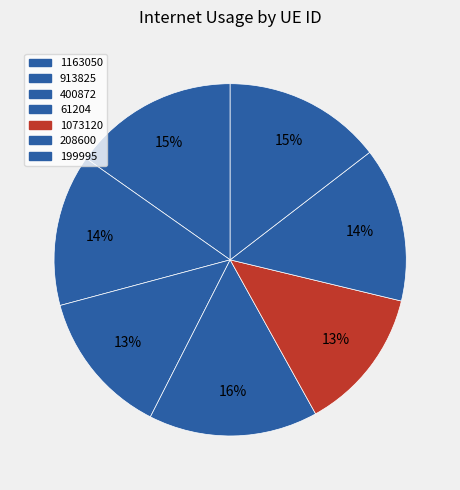

What is the largest slice in the pie chart?

61204